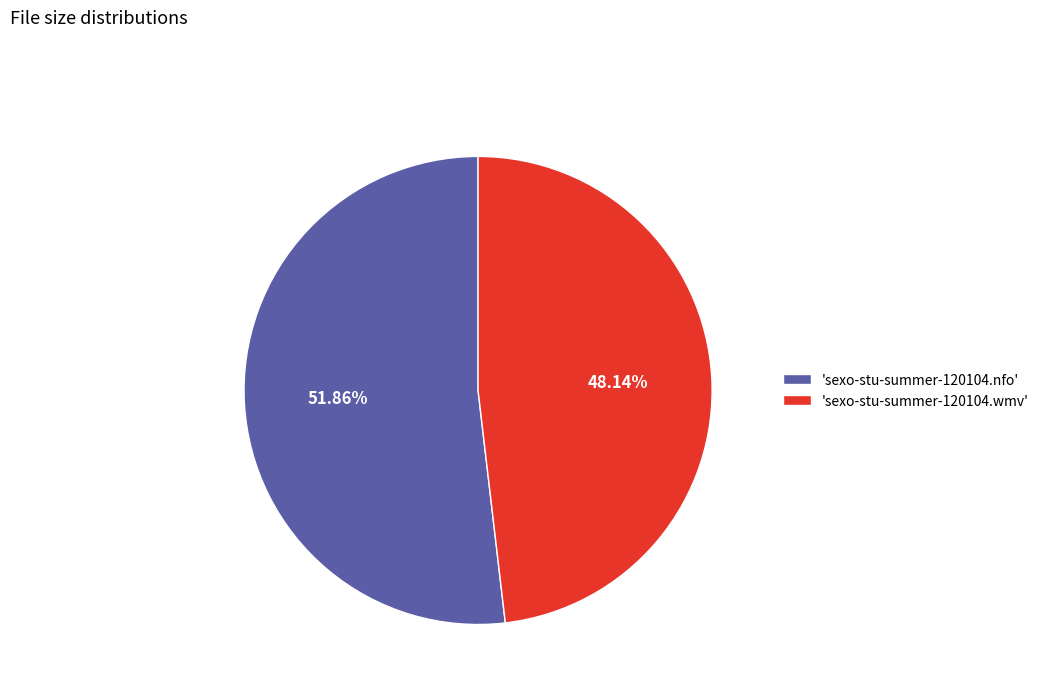

What is the ratio of the value at 'sexo-stu-summer-120104.wmv' to the value at 'sexo-stu-summer-120104.nfo'?

0.9